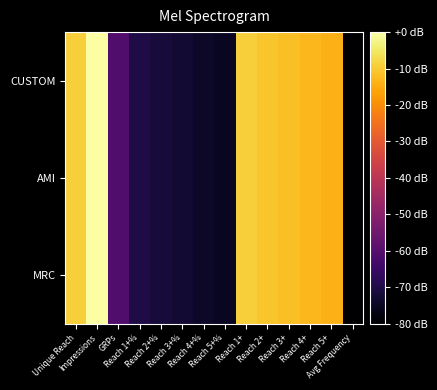

Which series has the largest range (max minus min)?

CUSTOM